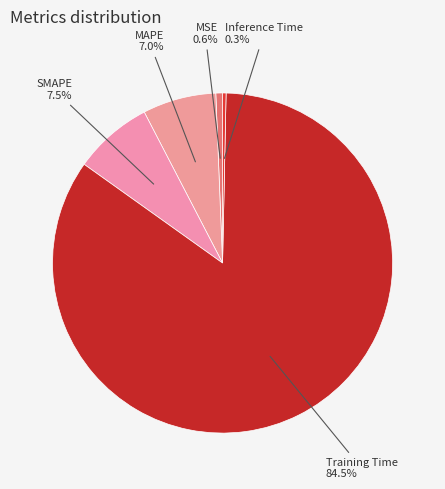

Between MSE and SMAPE, which is larger?

SMAPE